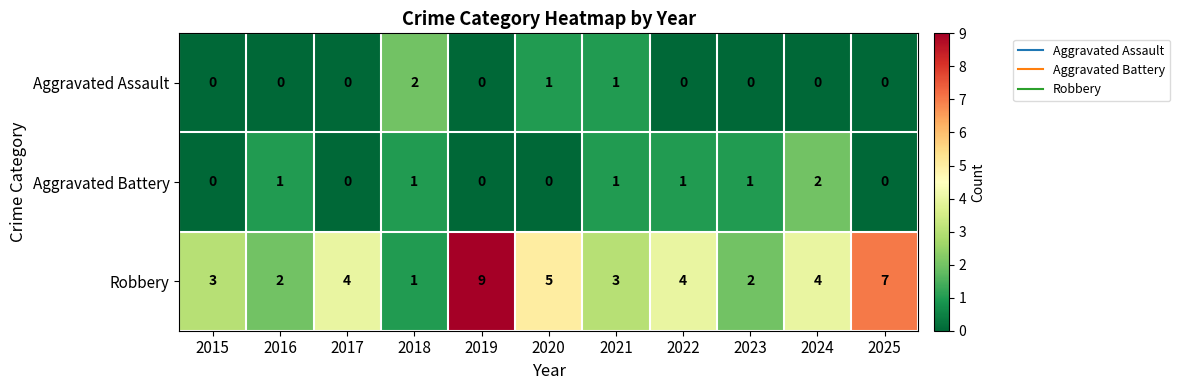

Is it true that Aggravated Assault equals -1 at 2017?

False